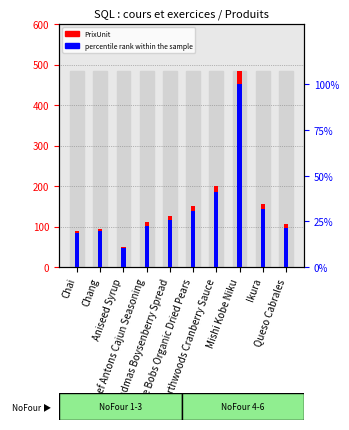

What is the difference between the percentile rank within the sample values at Chef Antons Cajun Seasoning and Aniseed Syrup?

12.4